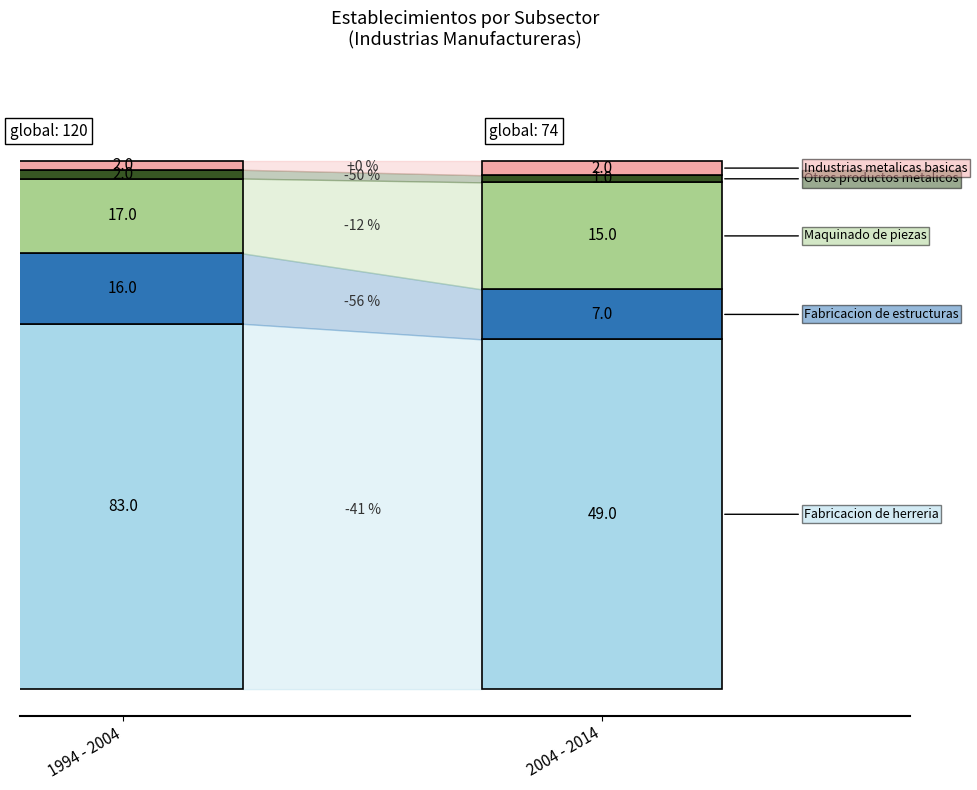

What is the difference between the highest and lowest values at 1?

48